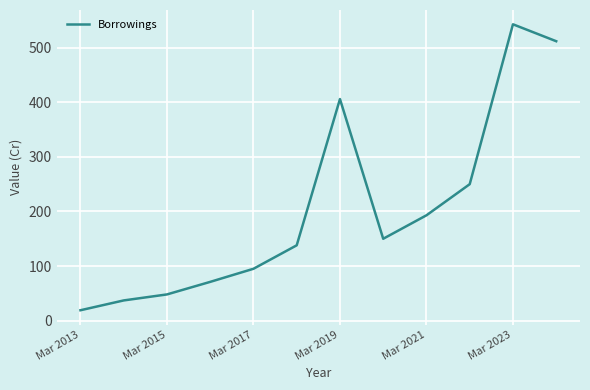

What is the smallest value displayed?

19